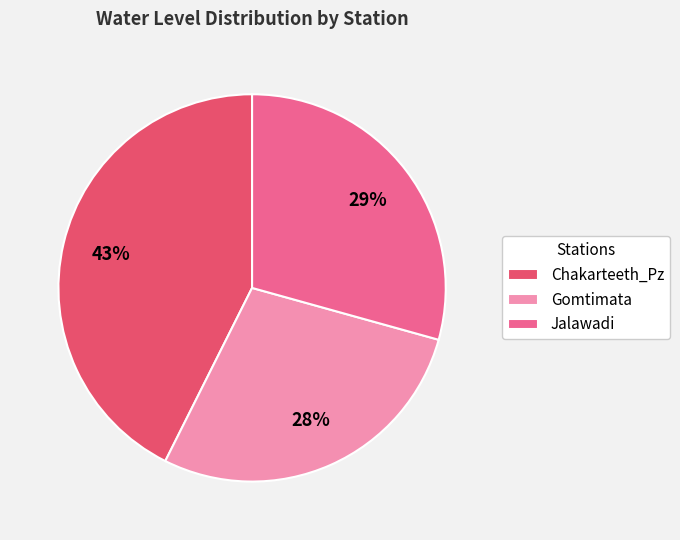

To the nearest percent, what percentage of the pie is Jalawadi?

29%